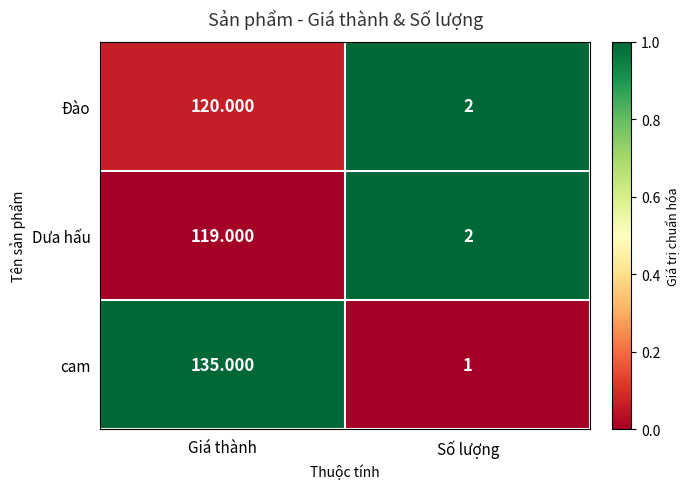

Is the value of cam at Số lượng greater than the value of Đào at Giá thành?

No